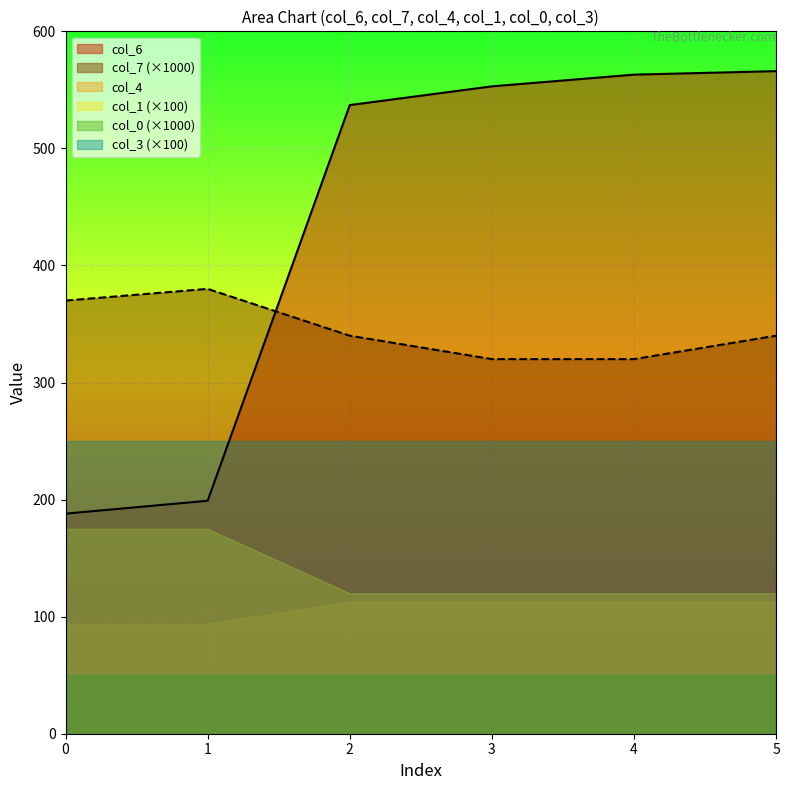

Does the chart display data point markers on the line(s)?

No